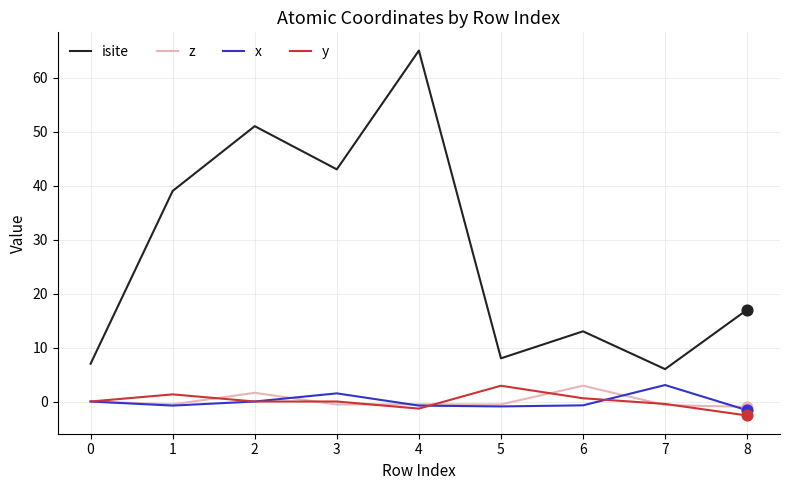

What are all the series names shown in the legend?

isite, z, x, y